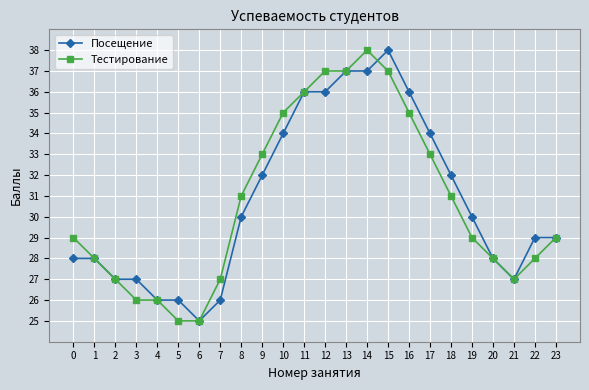

True or false: Тестирование has a value of 10 at 6.

False